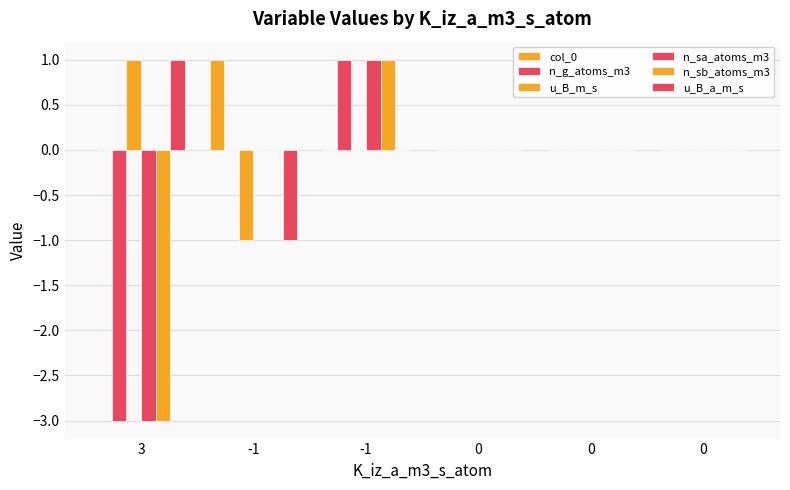

How many groups of bars are there?

6